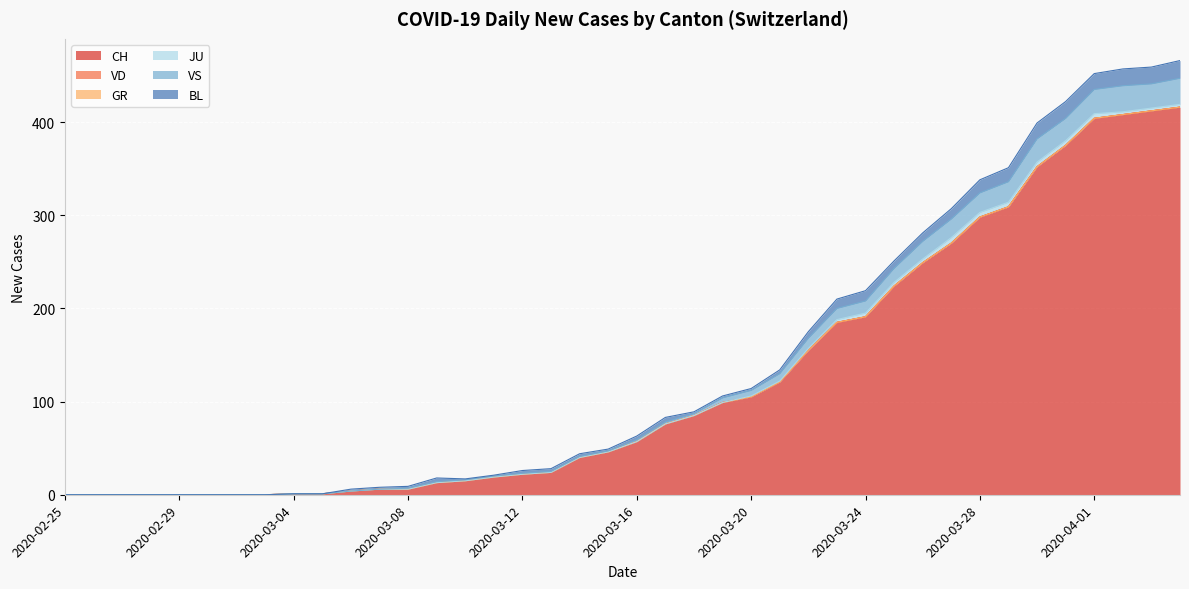

What are all the series names shown in the legend?

CH, VD, GR, JU, VS, BL